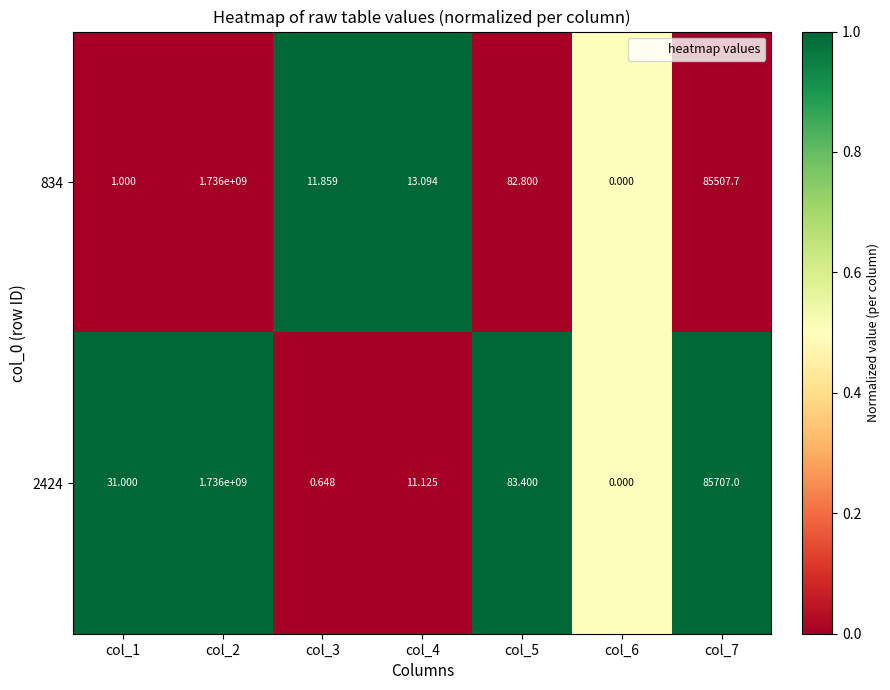

Is the value of 834 at col_2 greater than the value of 2424 at col_5?

Yes